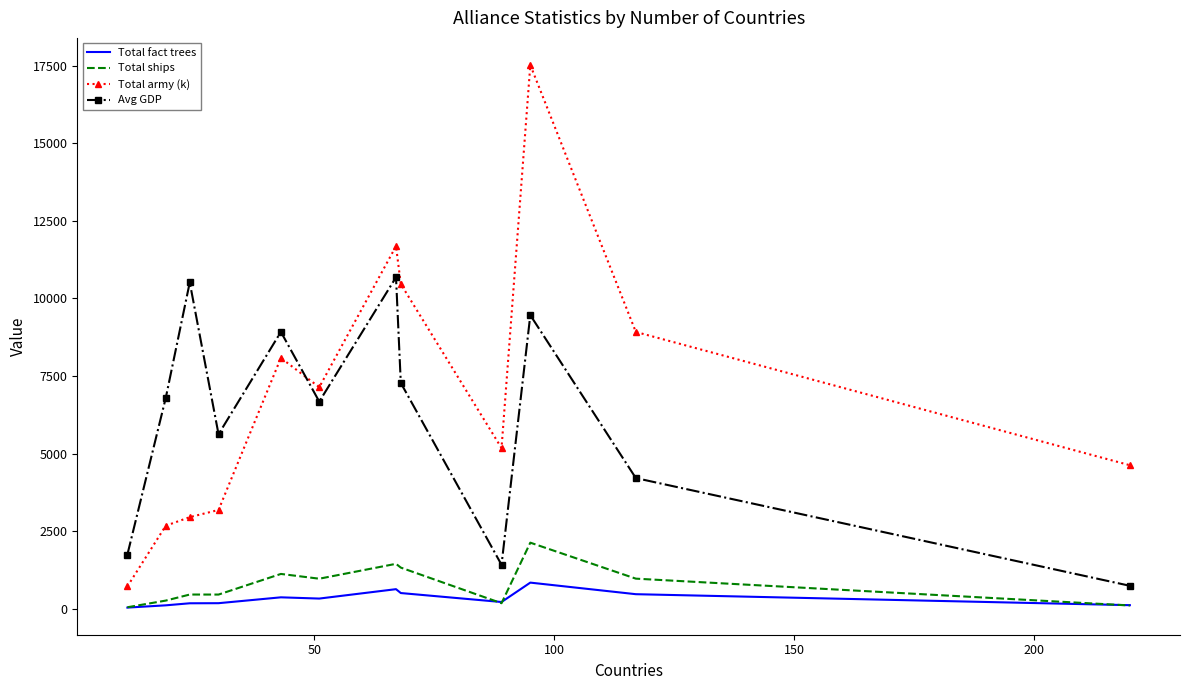

List the series in order of their peak value, highest first.

Total army (k), Avg GDP, Total ships, Total fact trees